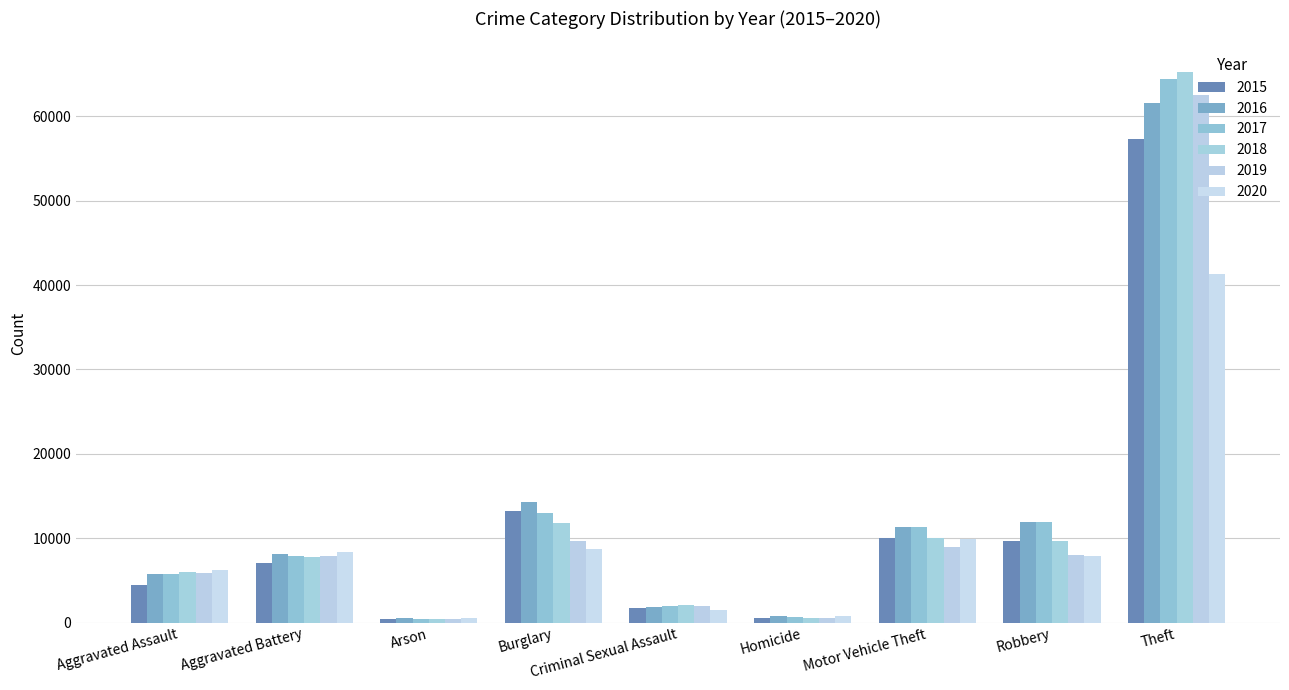

The value of 2016 at Aggravated Assault is 5713. True or false?

True